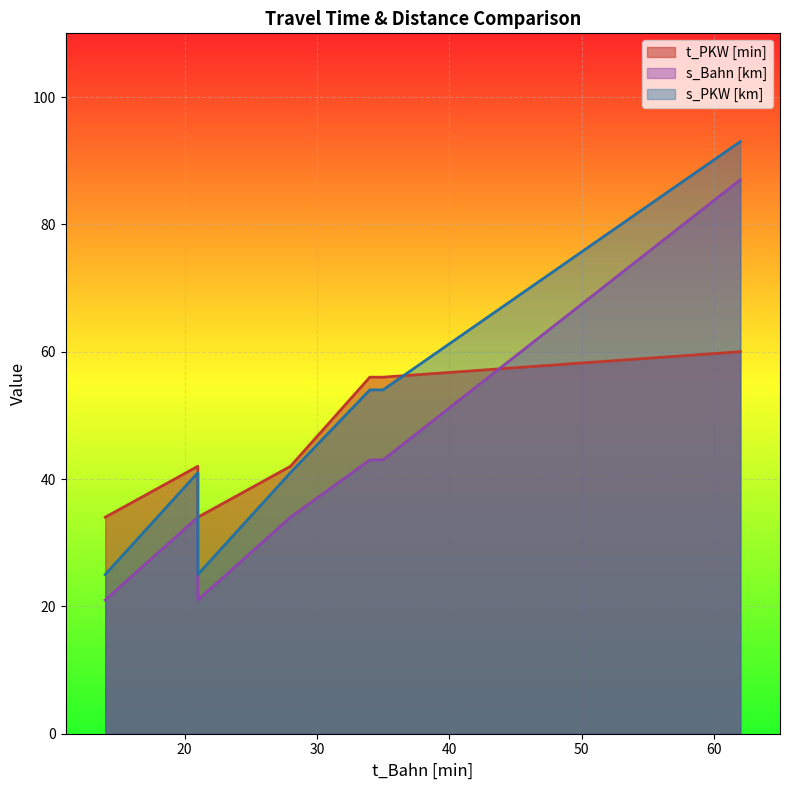

The value of s_PKW [km] at Hannover Hbf (S) is 40. True or false?

False